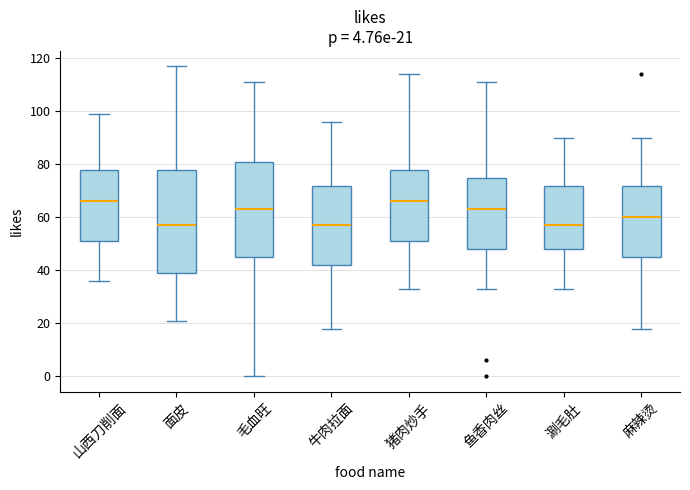

Which box is the tallest, from its lower edge to its upper edge?

面皮